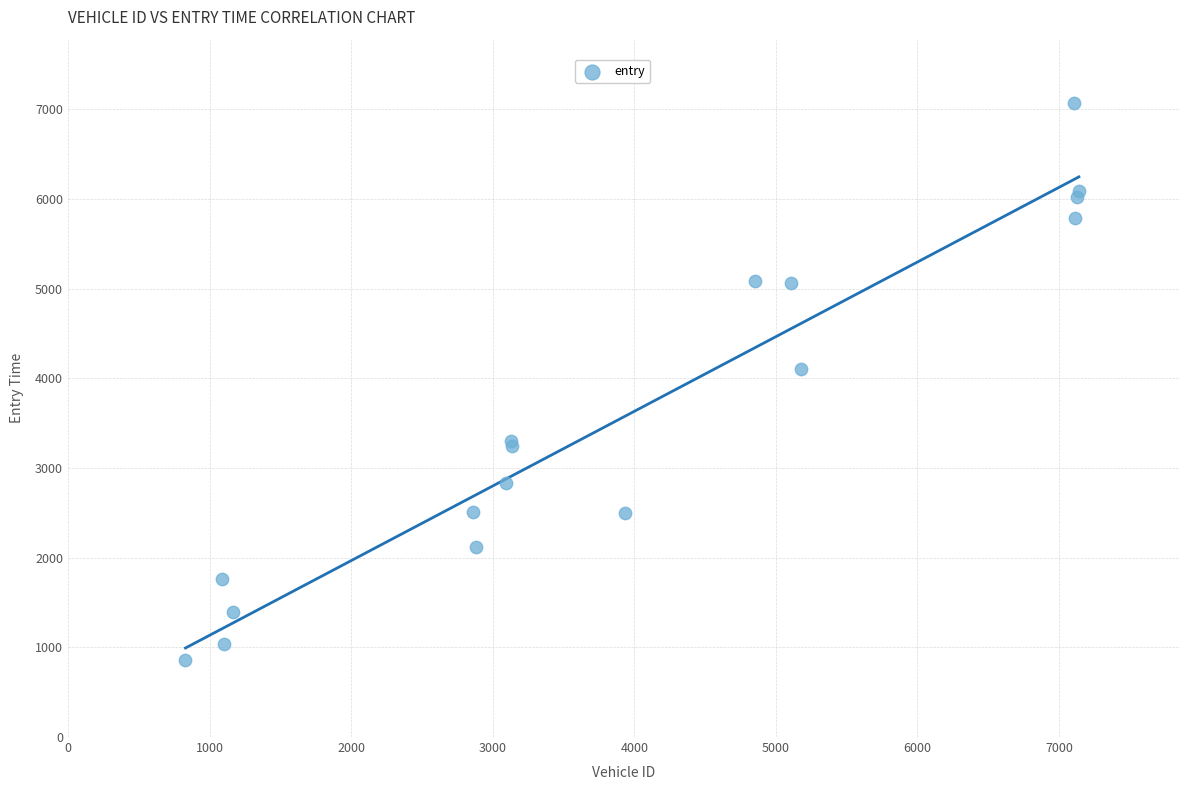

What Y value in the scatter plot is closest to 3964?

4099.1